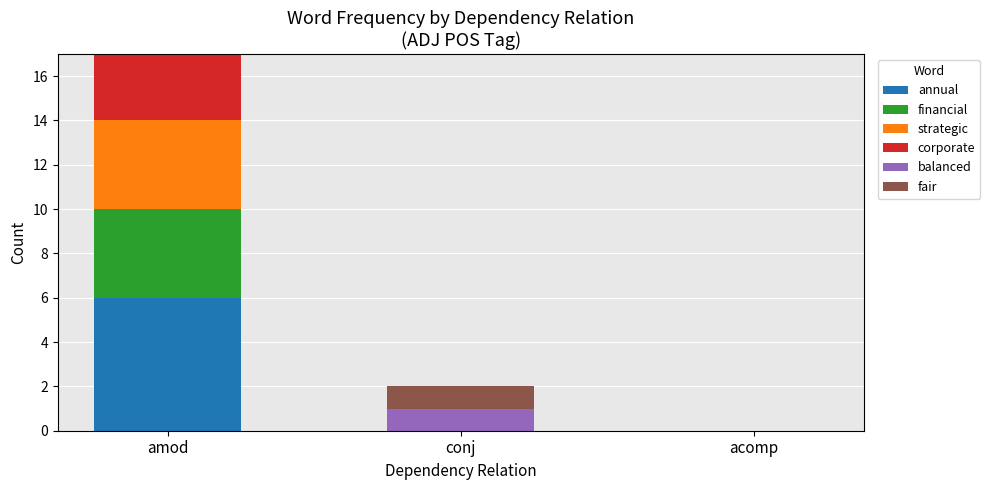

At which category is the sum across all series the highest?

amod